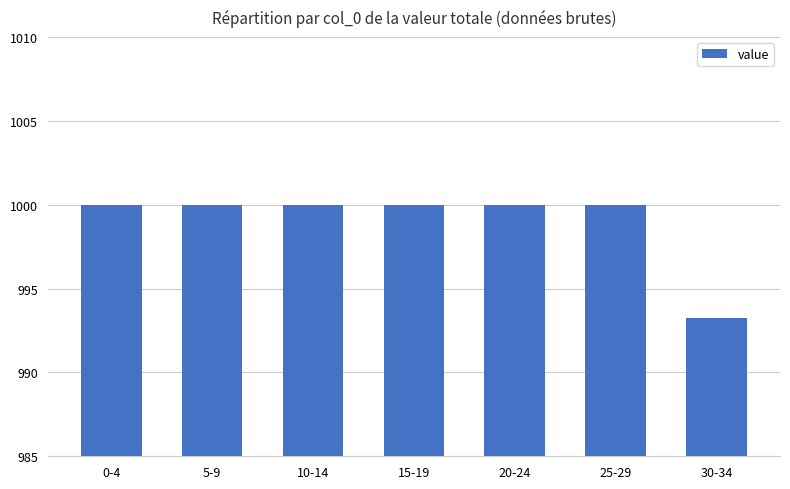

What is the label of the 2nd bar from the left?

5-9